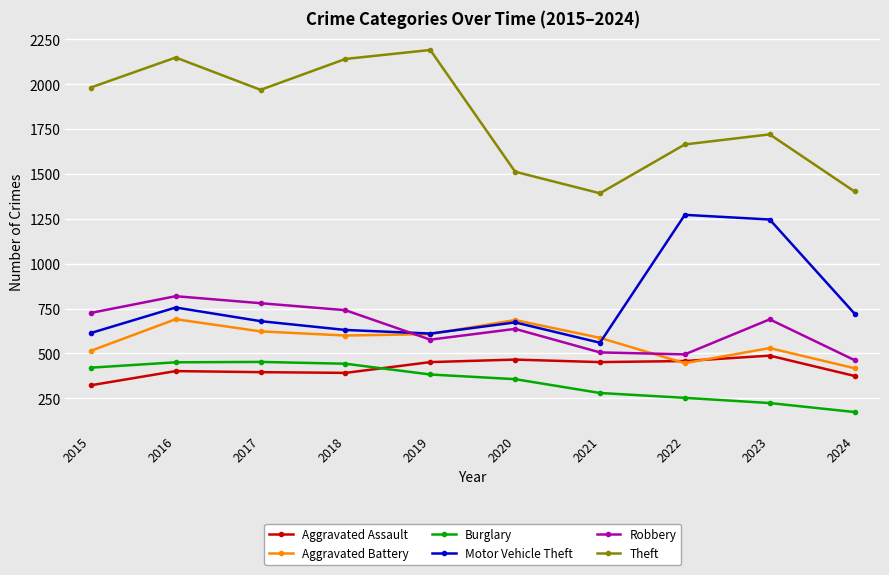

Does the chart have visible grid lines?

Yes